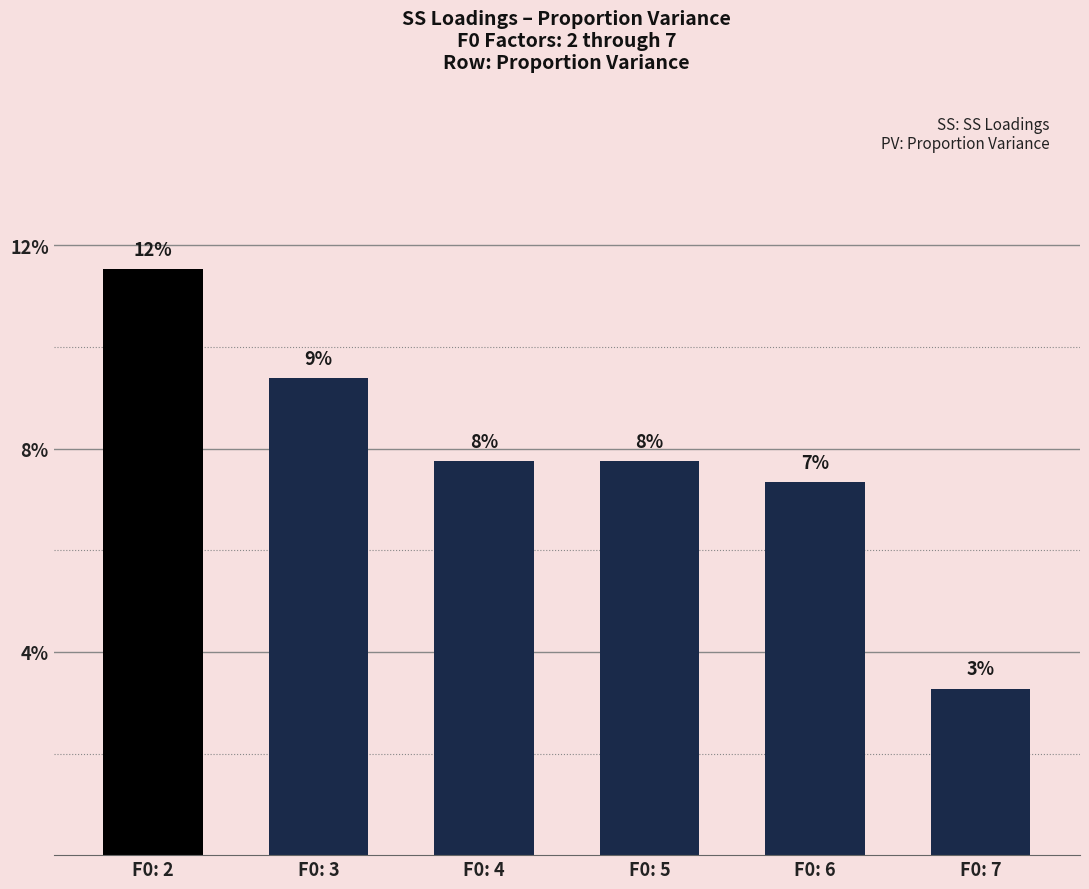

Reading right to left, transcribe all the data shown in this chart.

0.0	0.1	0.1	0.1	0.1	0.1